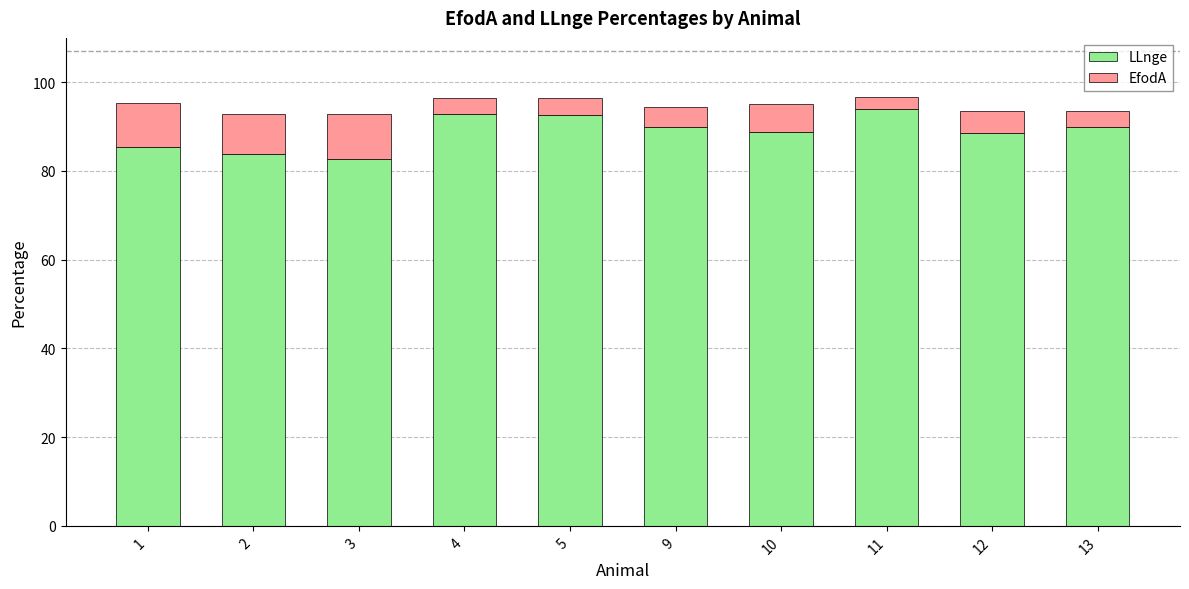

What is the total value across all series at 4?

96.4